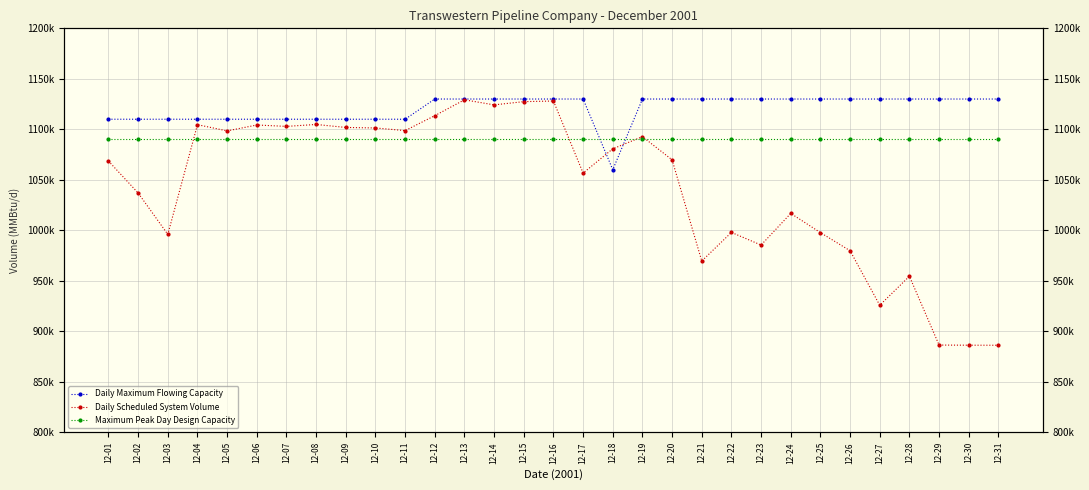

What value does the Daily Scheduled System Volume series have at 12-06, to the nearest 100?

1104300